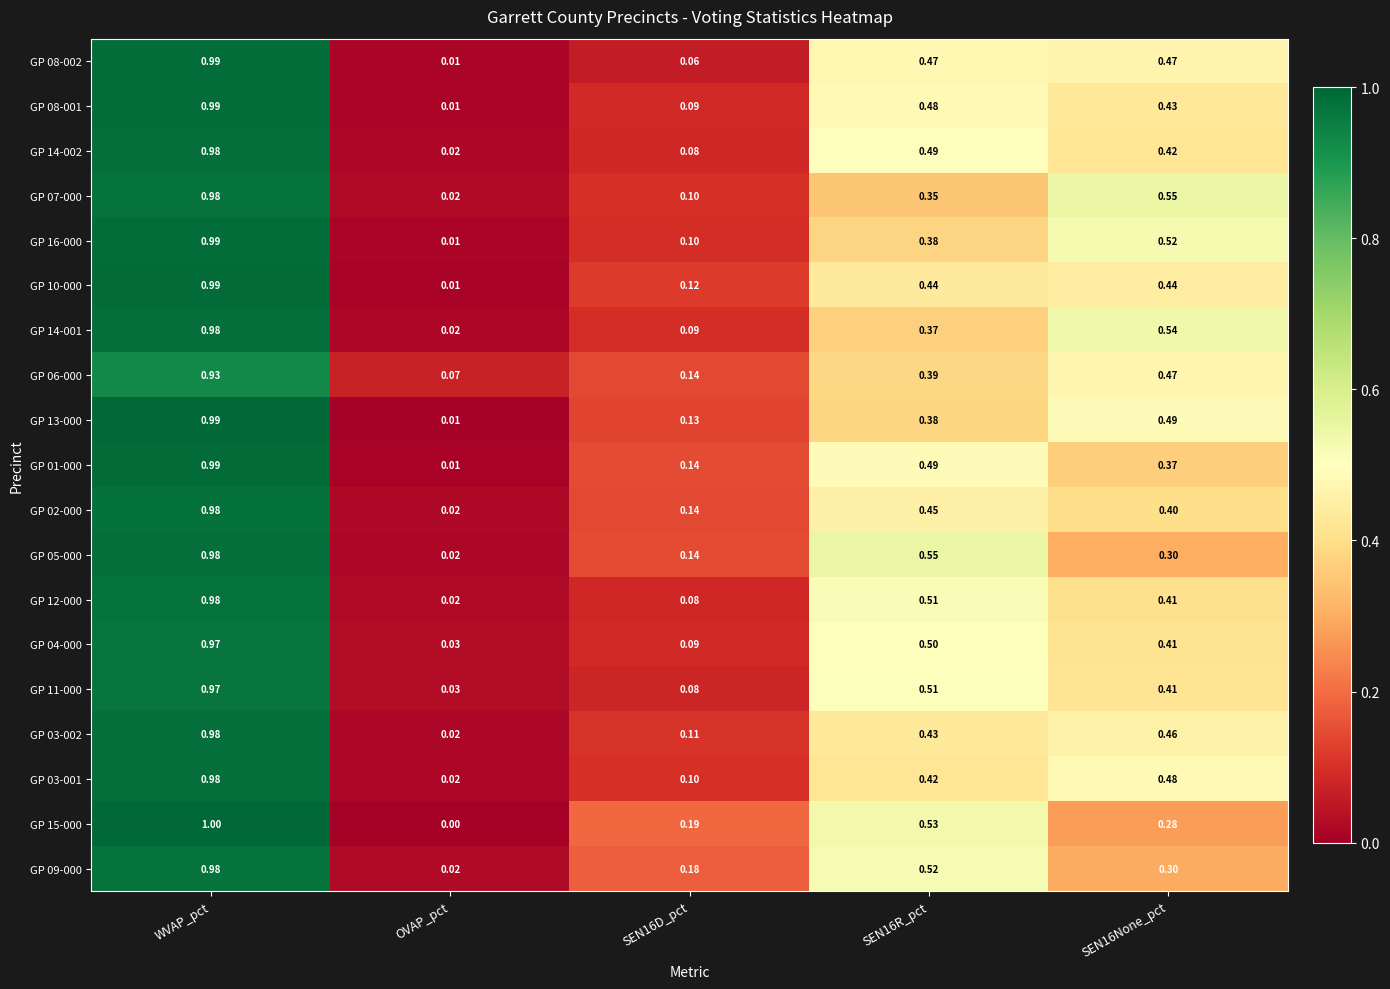

At which label does GP 09-000 reach its minimum?

OVAP_pct